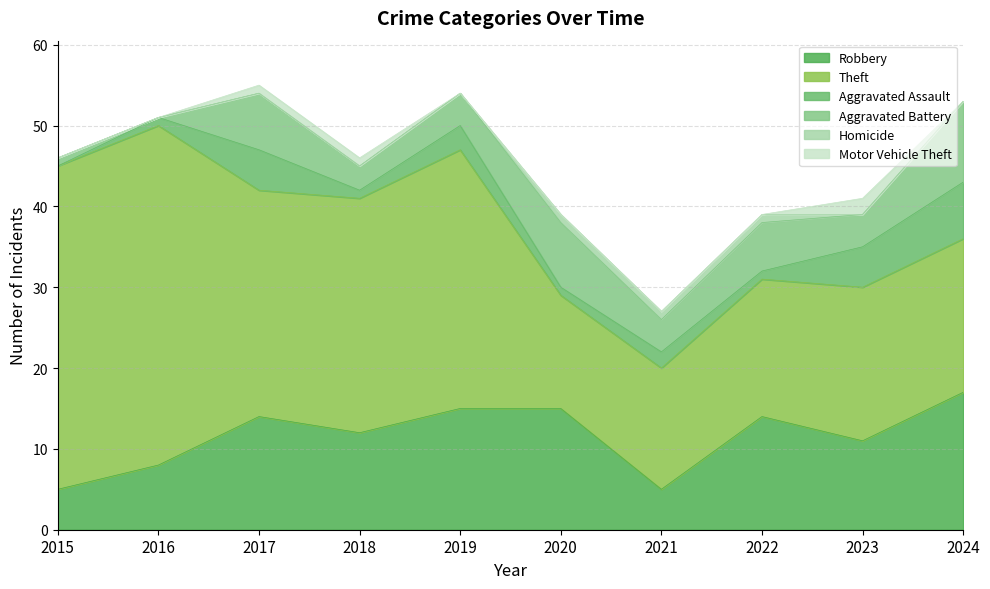

True or false: Homicide and Motor Vehicle Theft cross at least once.

True